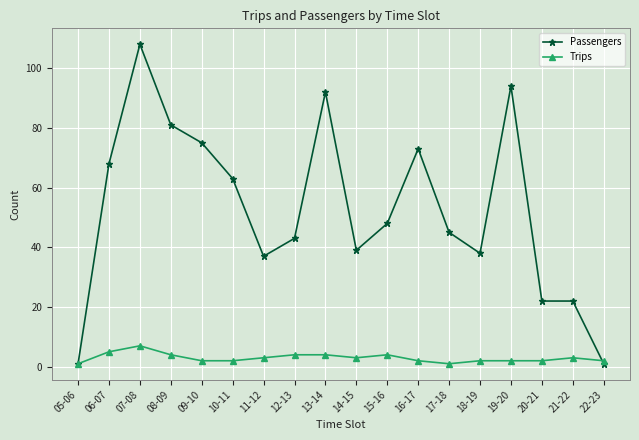

Rank the series at 09-10 from highest to lowest value.

Passengers, Trips